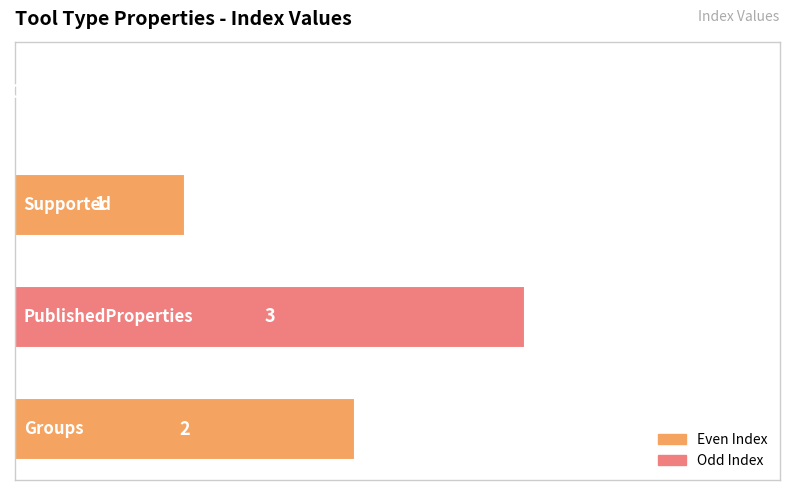

Count the number of data series in this chart.

1